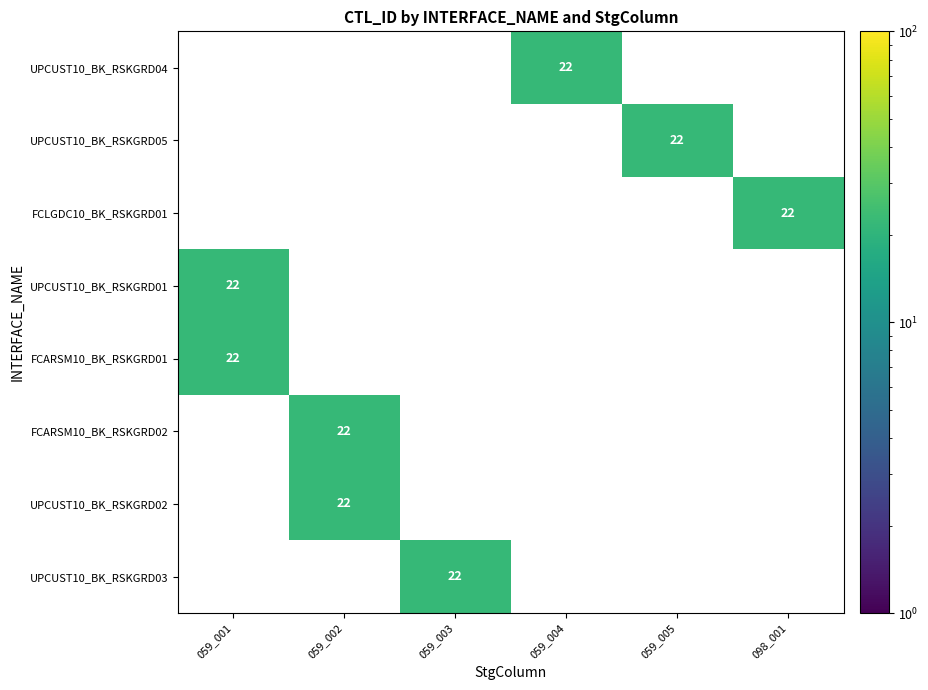

How many values in FCARSM10_BK_RSKGRD02 are above zero?

1